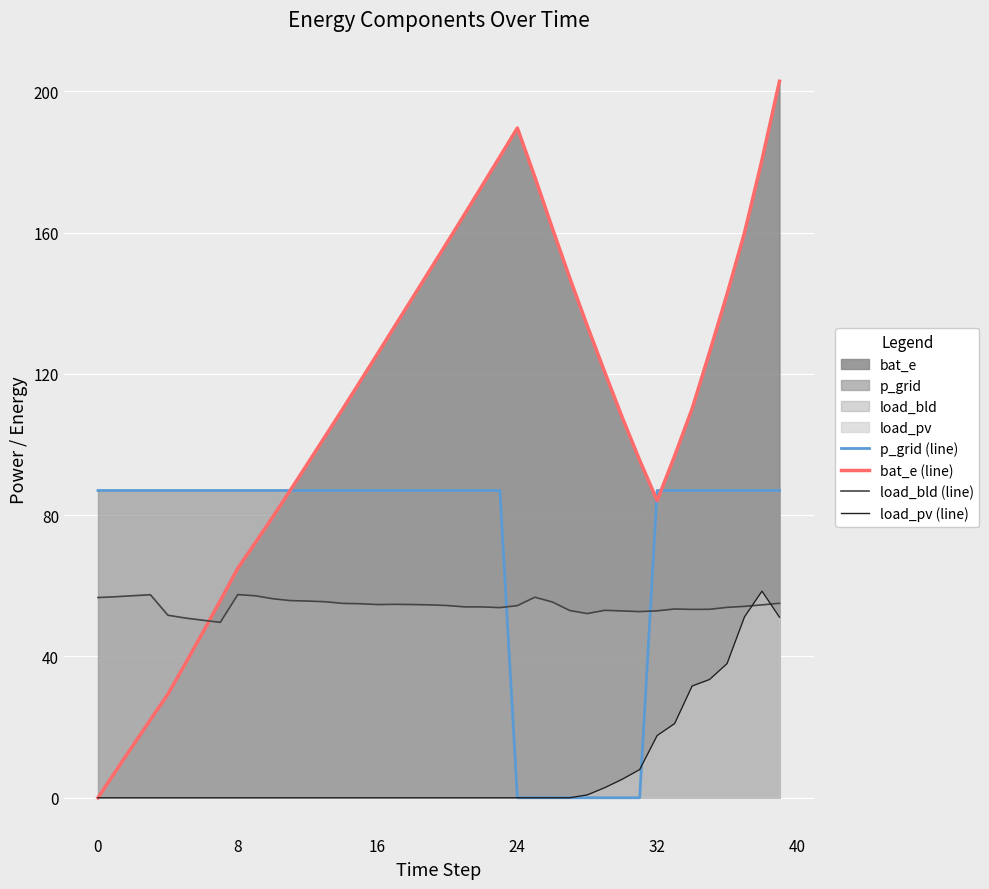

True or false: p_grid (line) and load_bld (line) intersect in this chart.

True